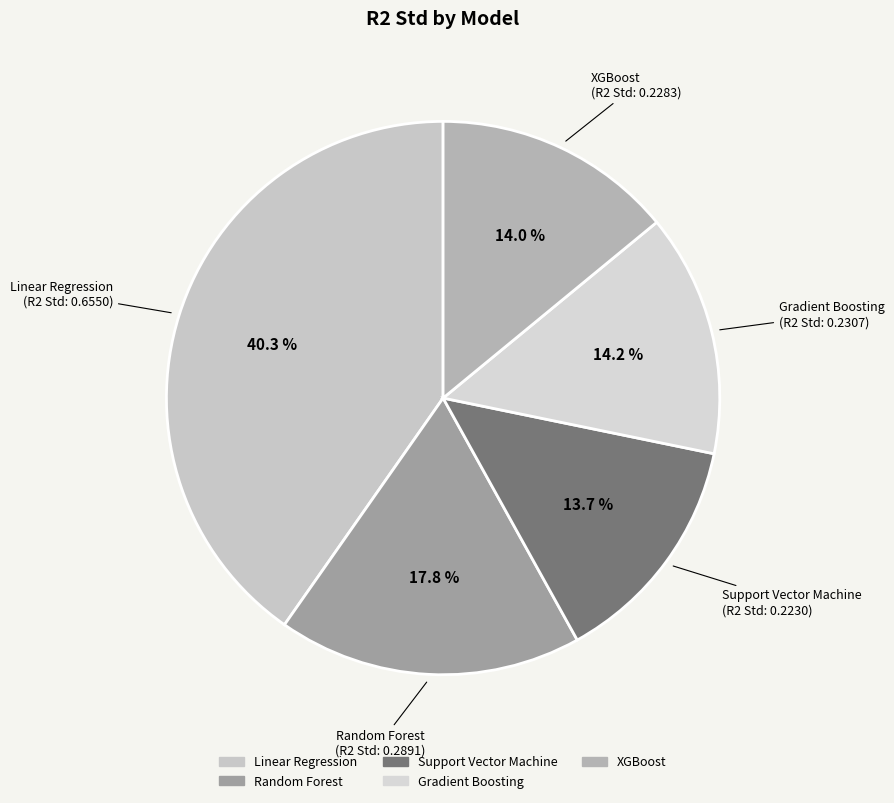

To the nearest percent, what percentage of the pie is Support Vector Machine?

14%